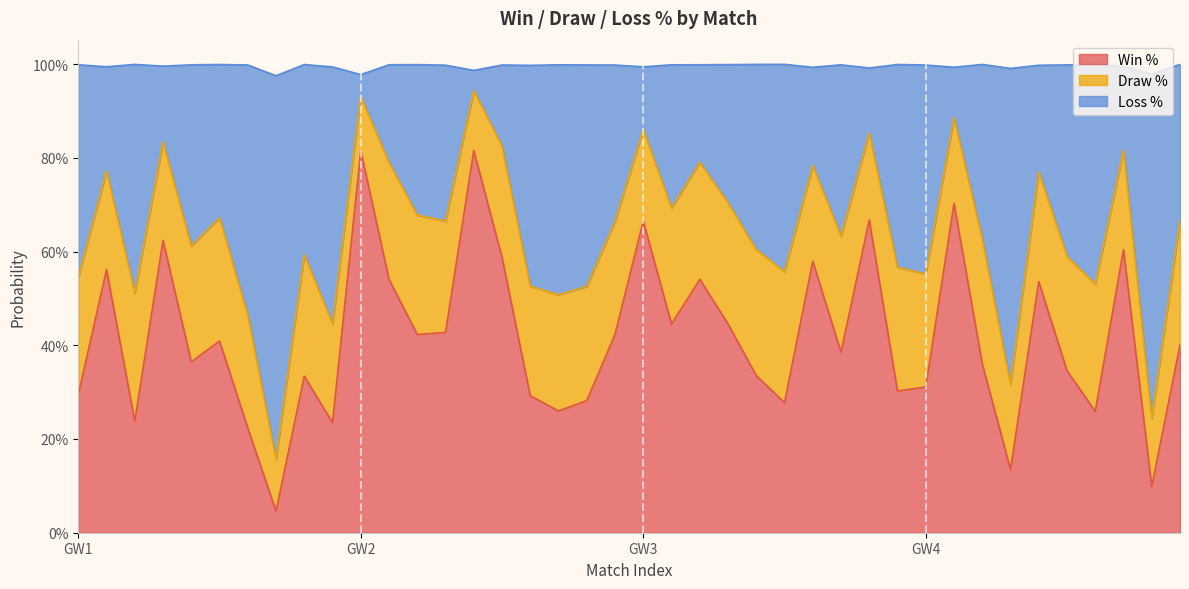

Where is Loss % nearest to the value 0?

1